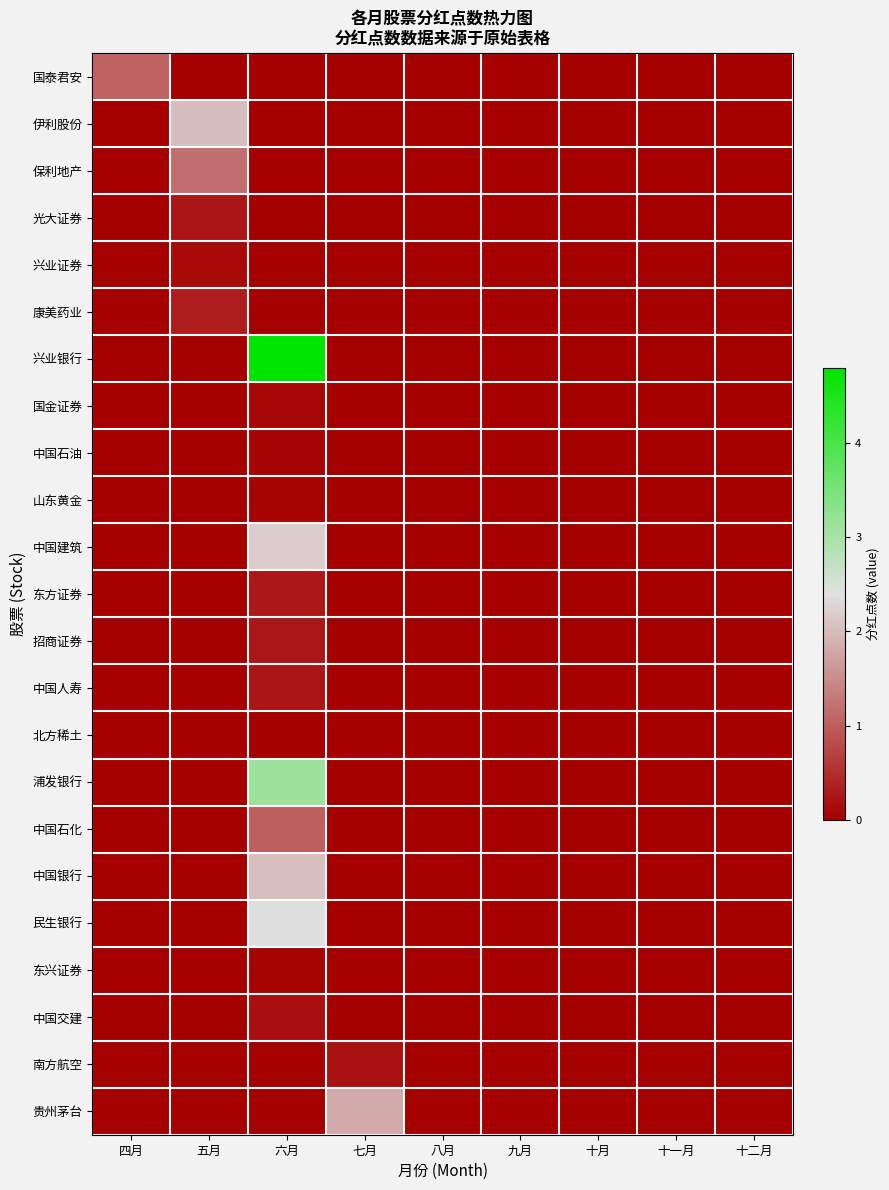

At which category does the chart reach its peak across all series?

六月